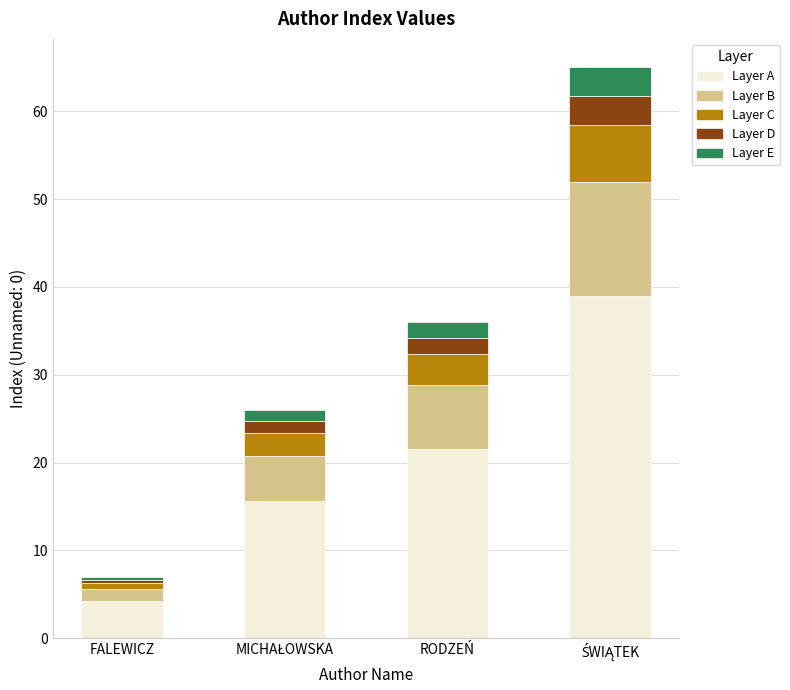

How many data points does each series have?

4